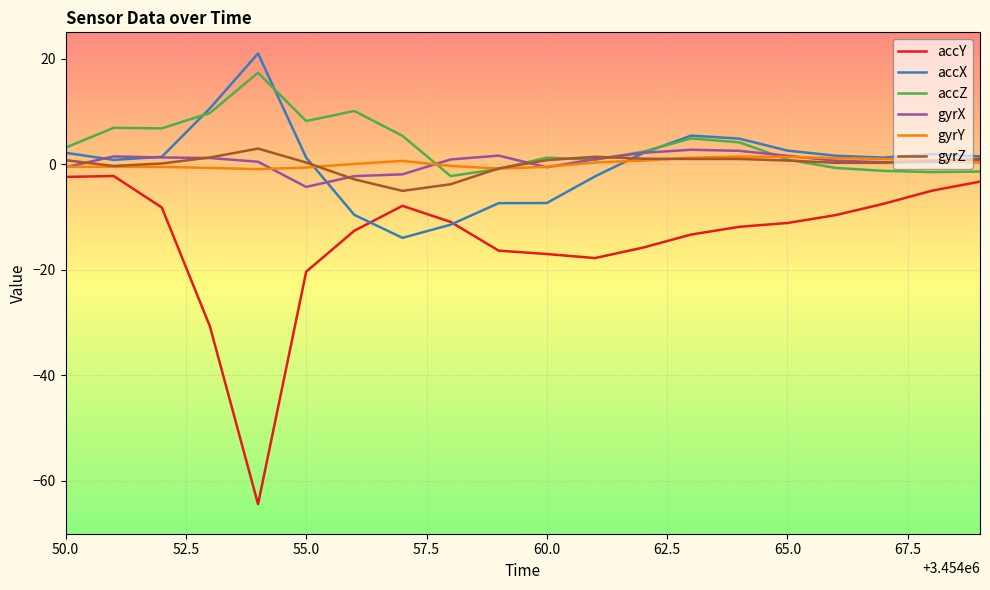

What is the highest value of the accY series?

-2.2